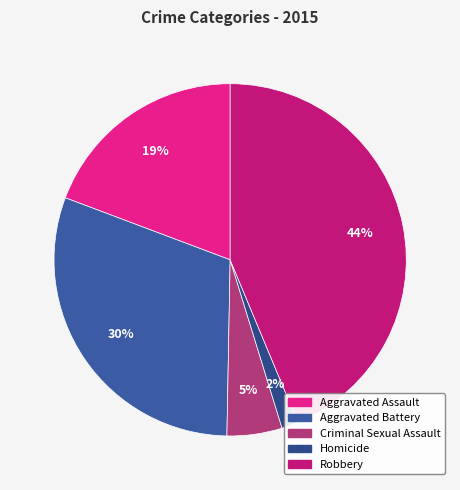

How many slices are in this pie chart?

5